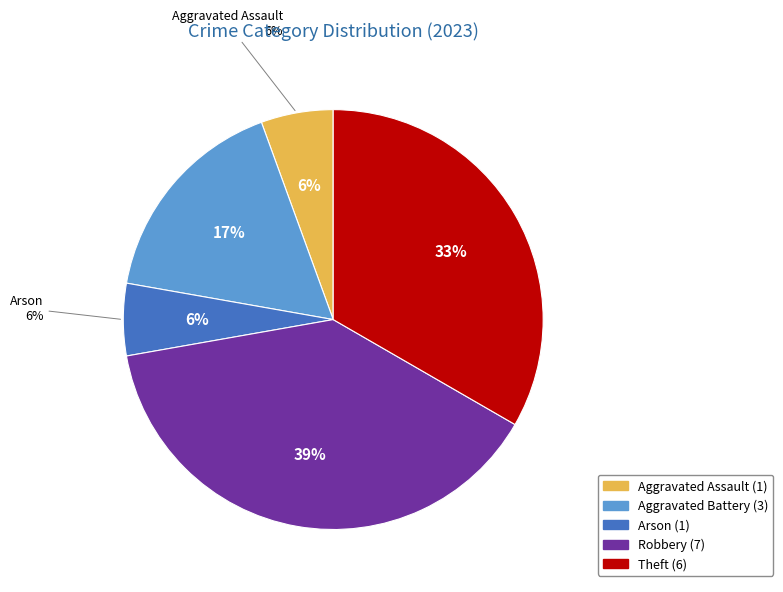

To the nearest percent, what is the difference between the Robbery and Theft slice percentages?

6%